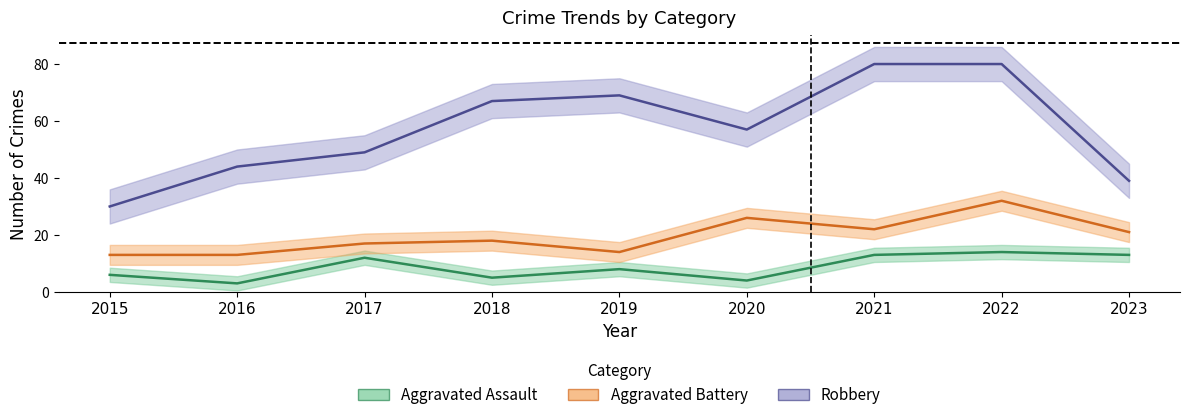

At which category does Aggravated Assault reach its first local valley?

2016